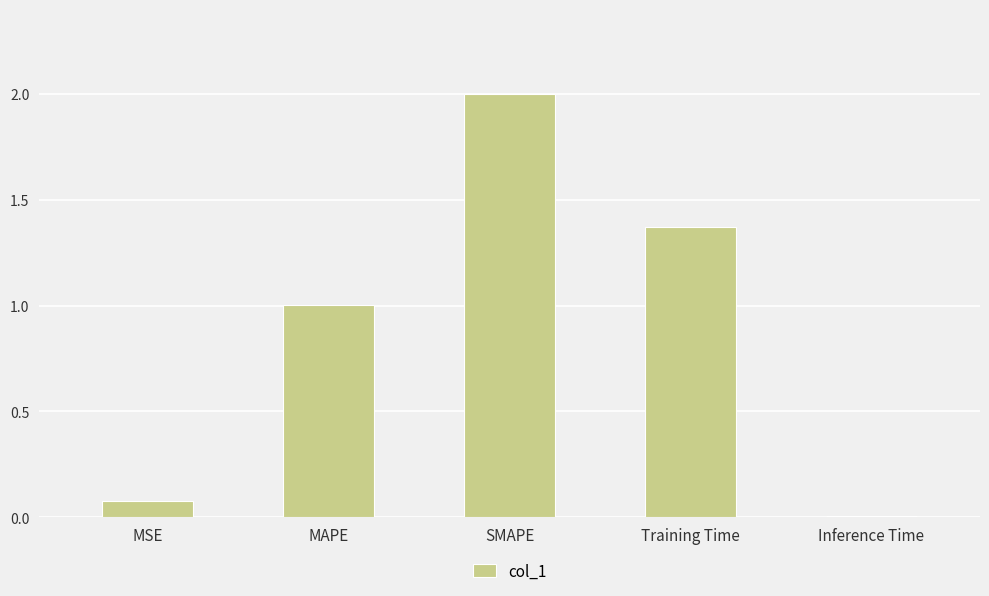

What is the difference between the maximum and minimum values?

2.0